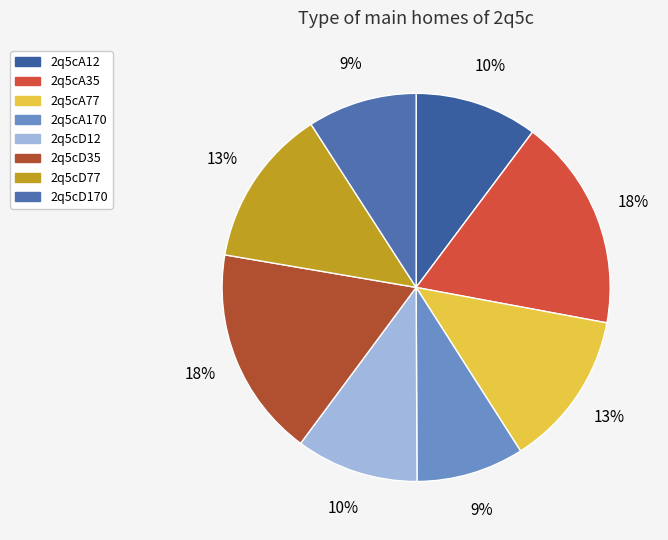

Which category has the smallest portion of the pie?

2q5cA170